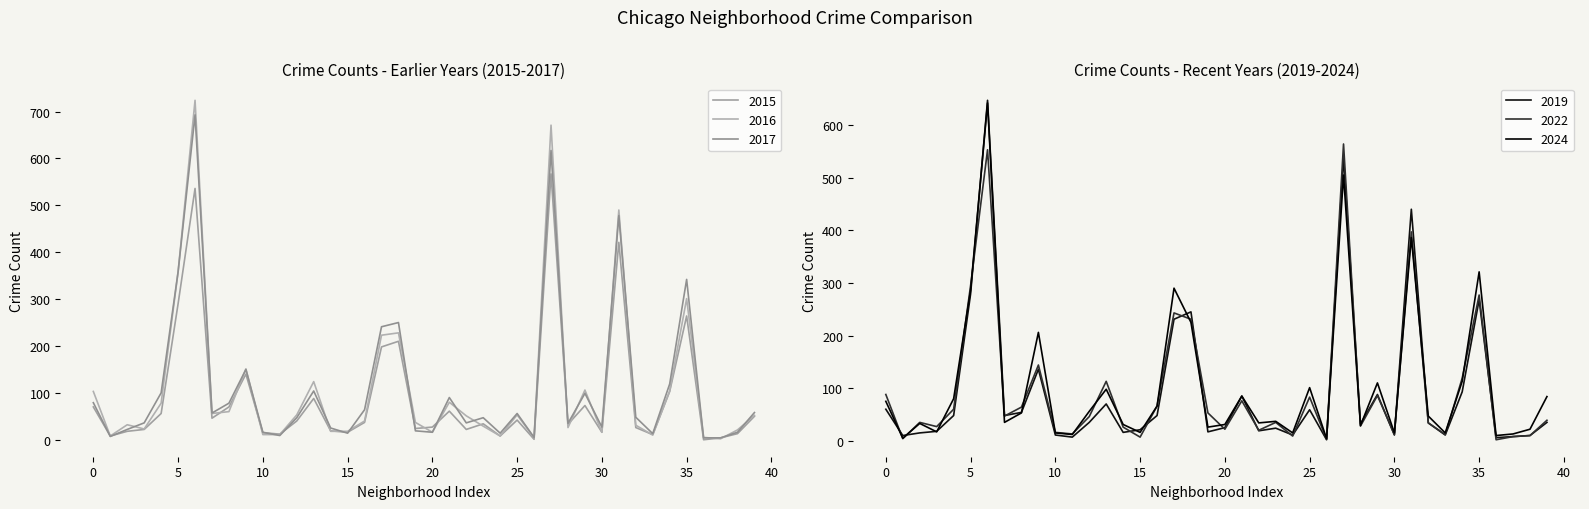

At how many categories does at least one series exceed 418?

3